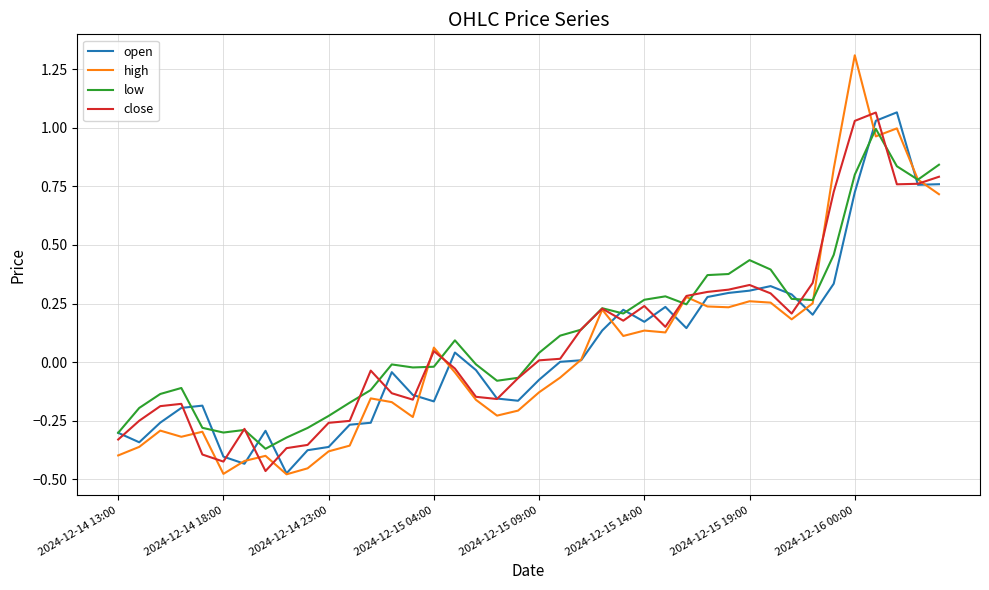

Is this an area chart (filled region under the line)?

No